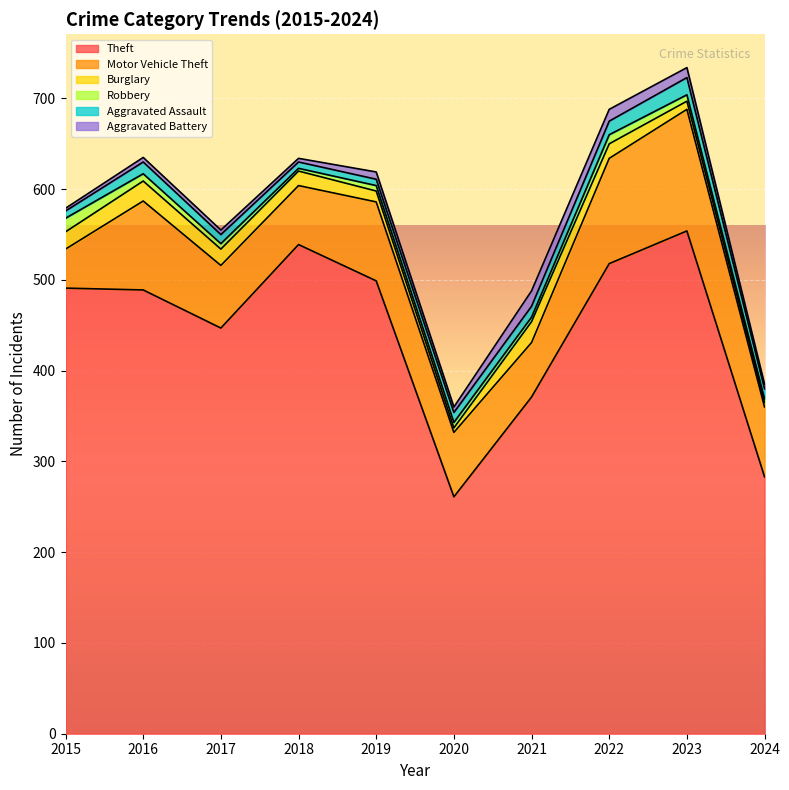

What is the difference between the maximum and minimum values in the Aggravated Battery series?

14